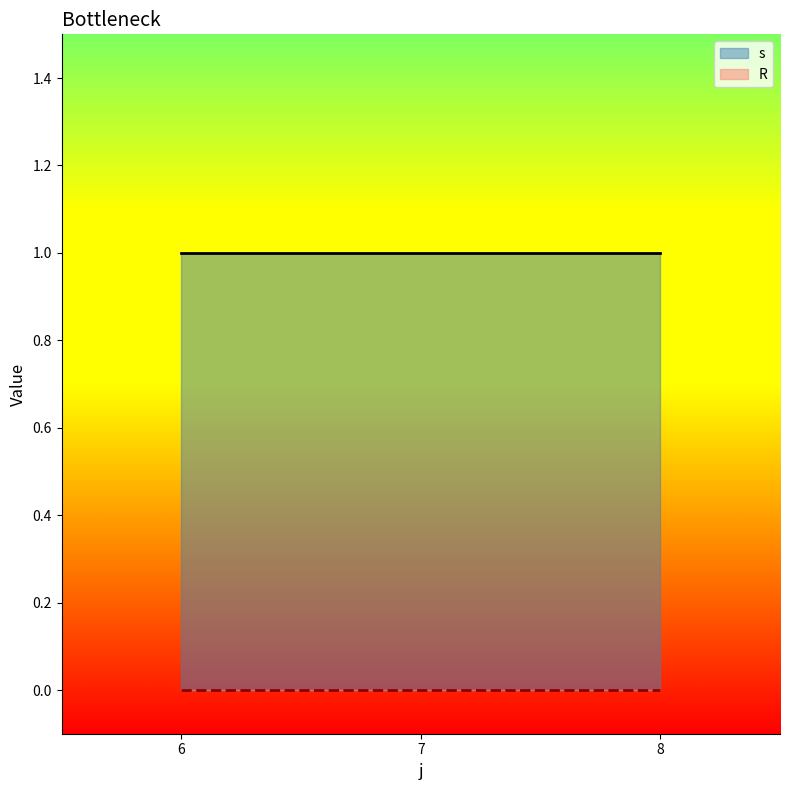

List the series in order of their overall mean, highest first.

s, R